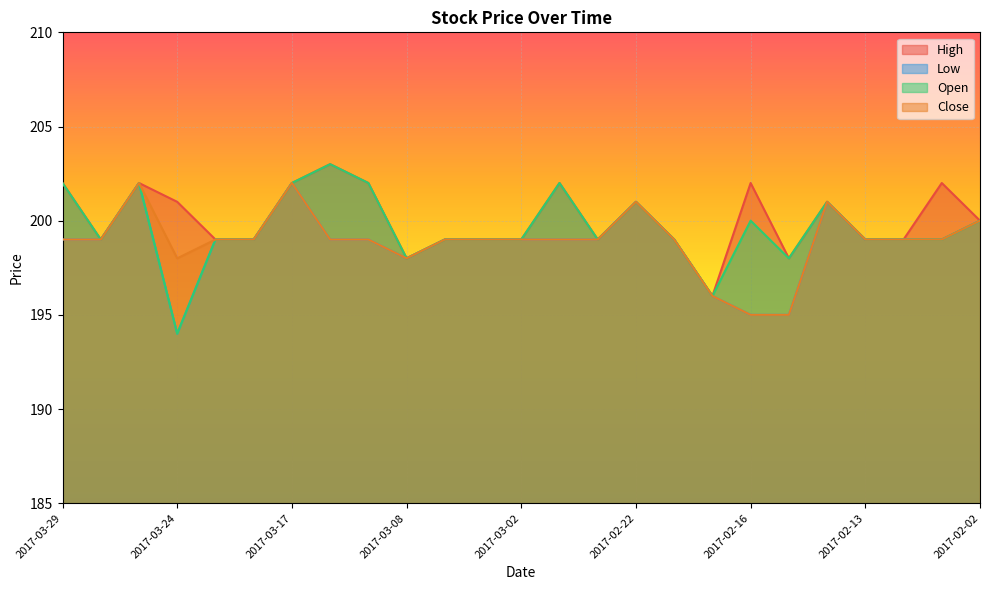

Between 2017-03-09 and 2017-02-27, which is larger?

2017-03-09